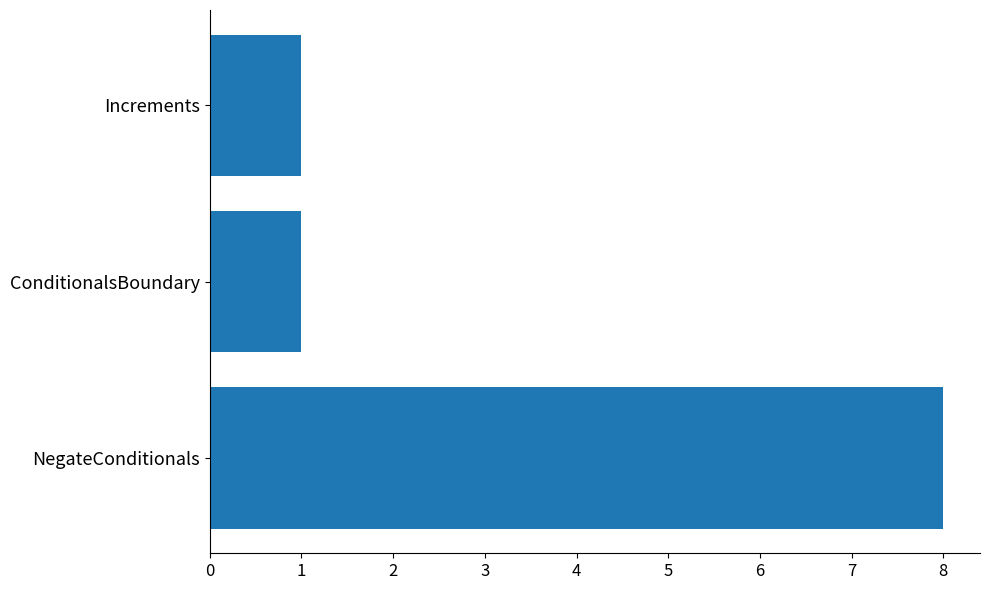

Is it true that the value at NegateConditionals is 11?

False